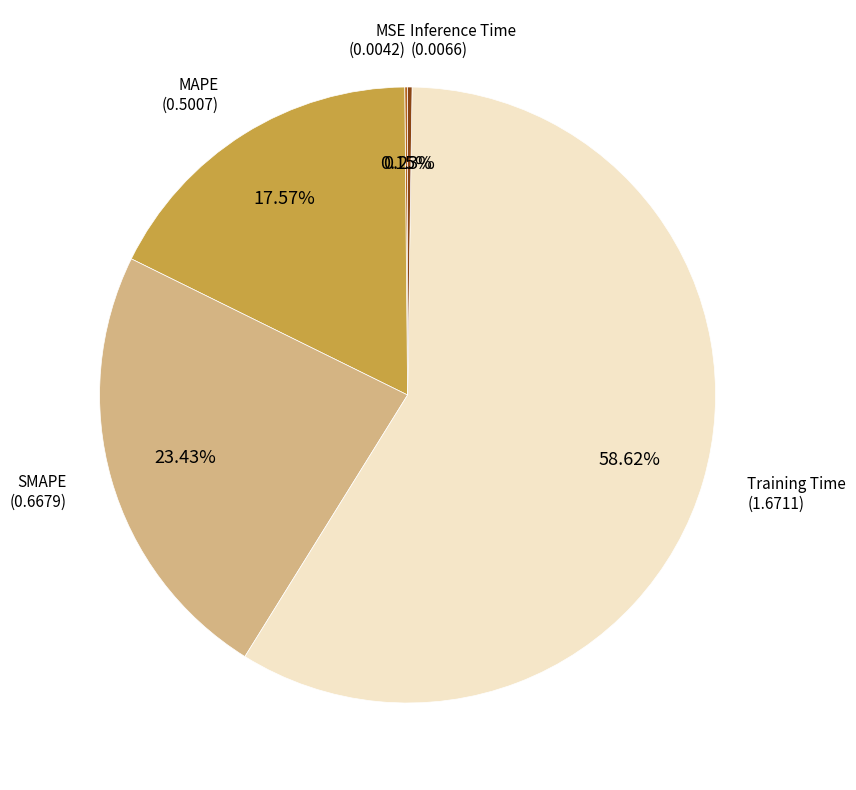

Is there a majority slice in this chart?

Yes